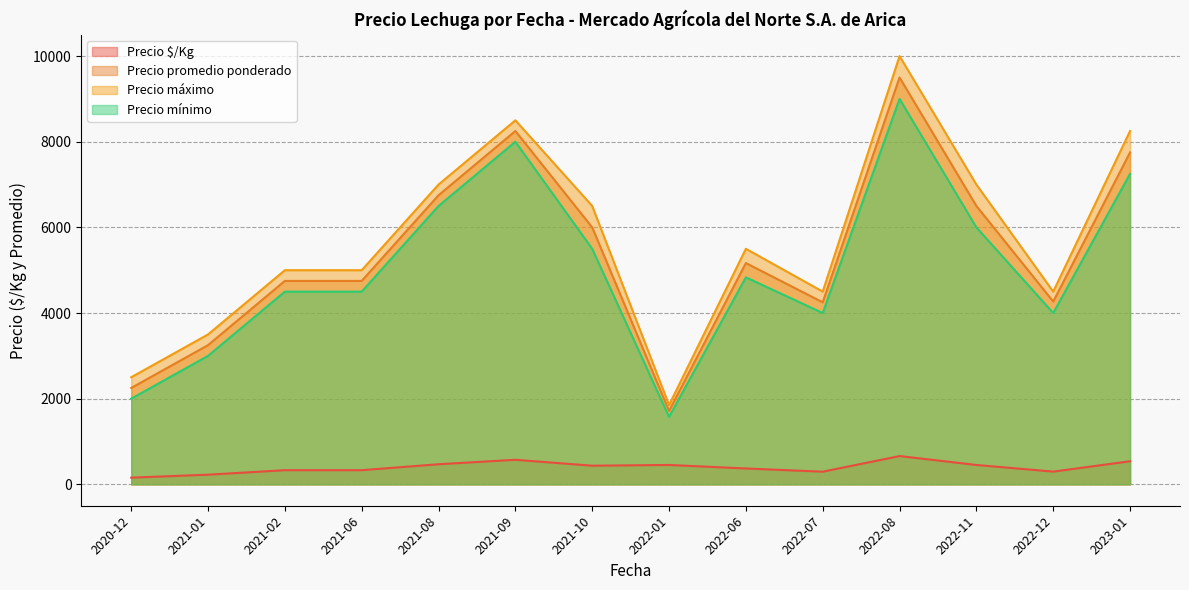

List the series in order of their peak value, lowest first.

Precio $/Kg, Precio mínimo, Precio promedio ponderado, Precio máximo